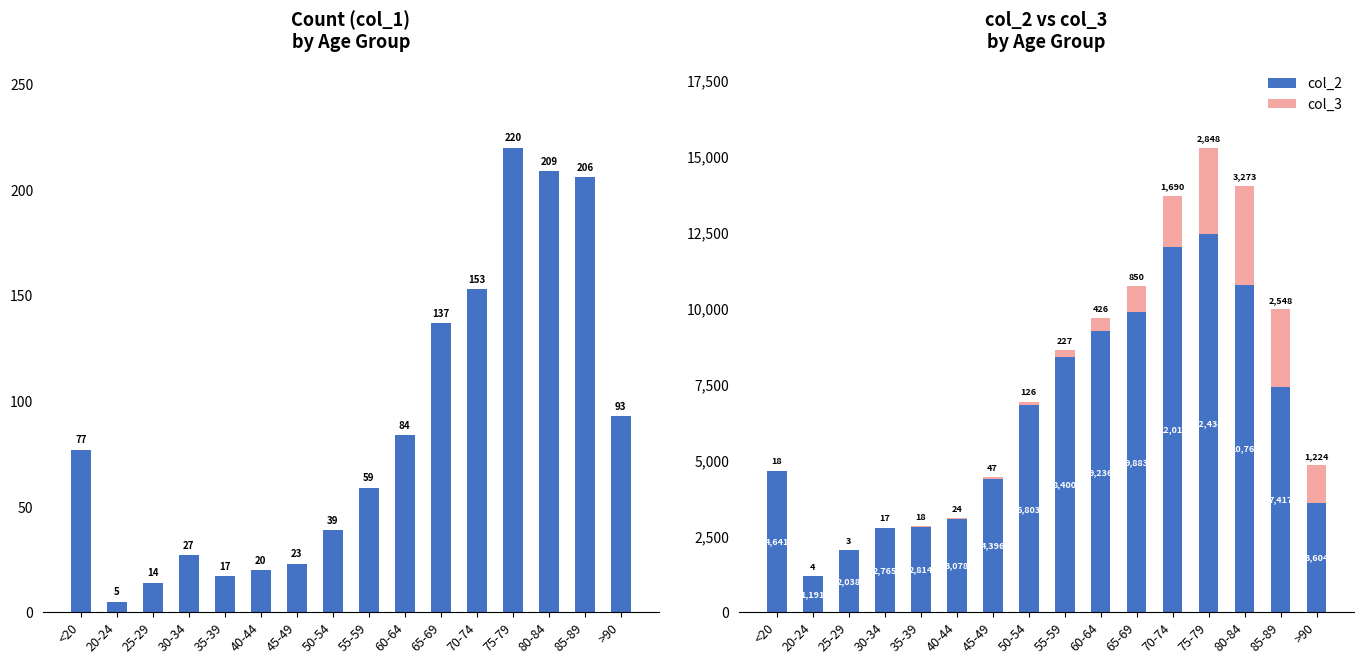

Between 20-24 and 40-44, which is larger?

40-44